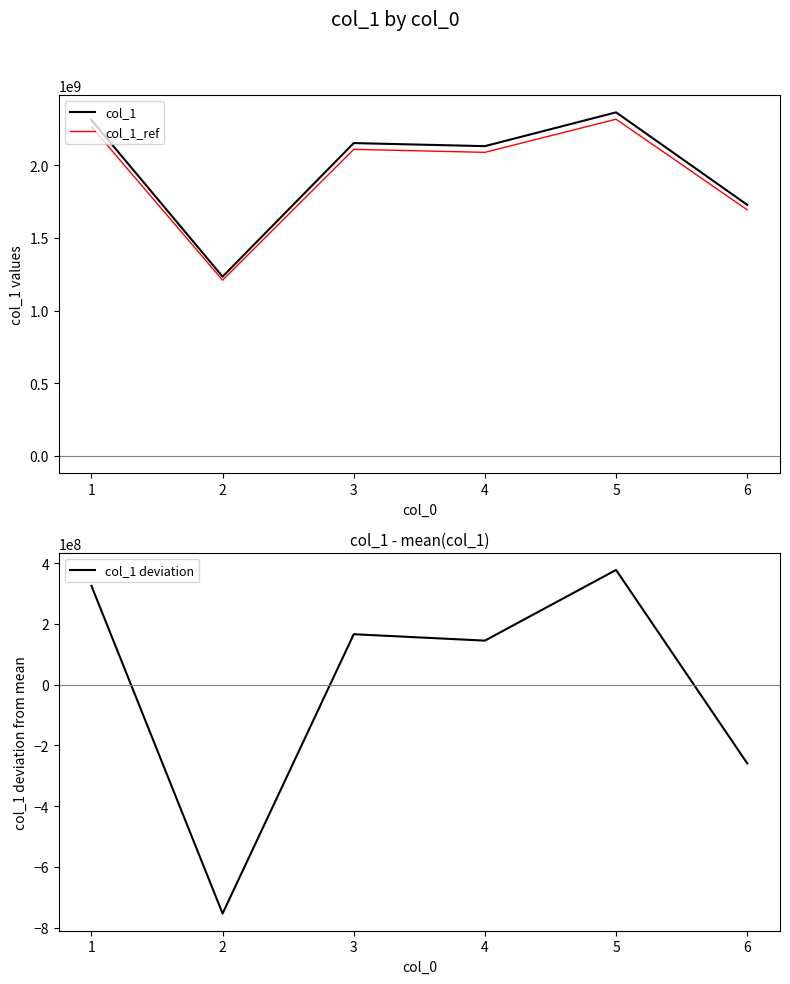

Rank the series by their maximum value, from lowest to highest.

col_1 deviation, col_1_ref, col_1